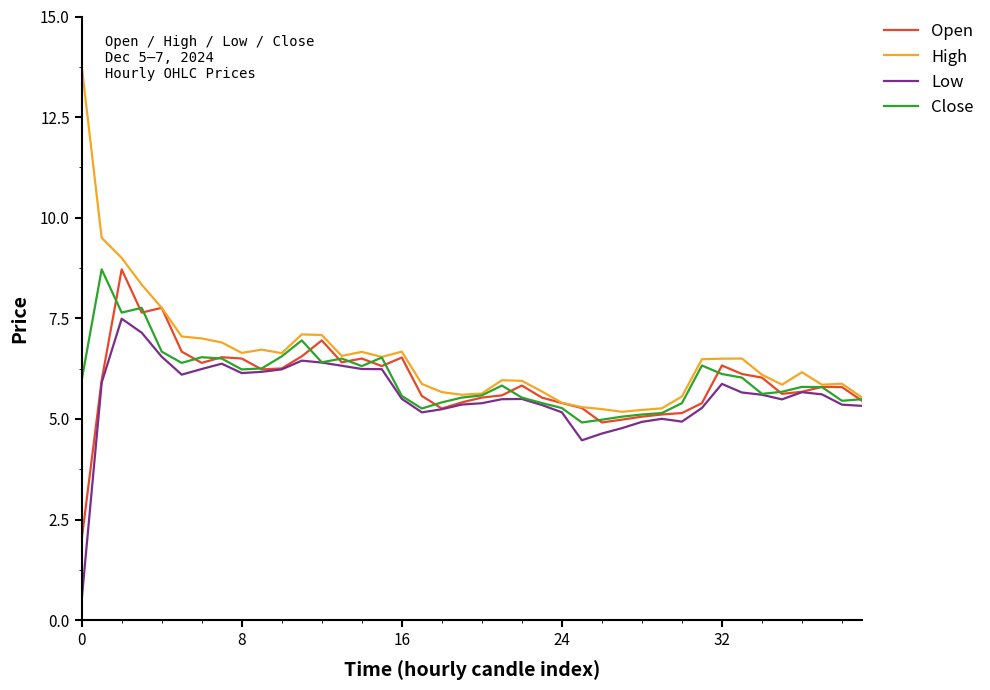

Which series has the widest spread of values?

High